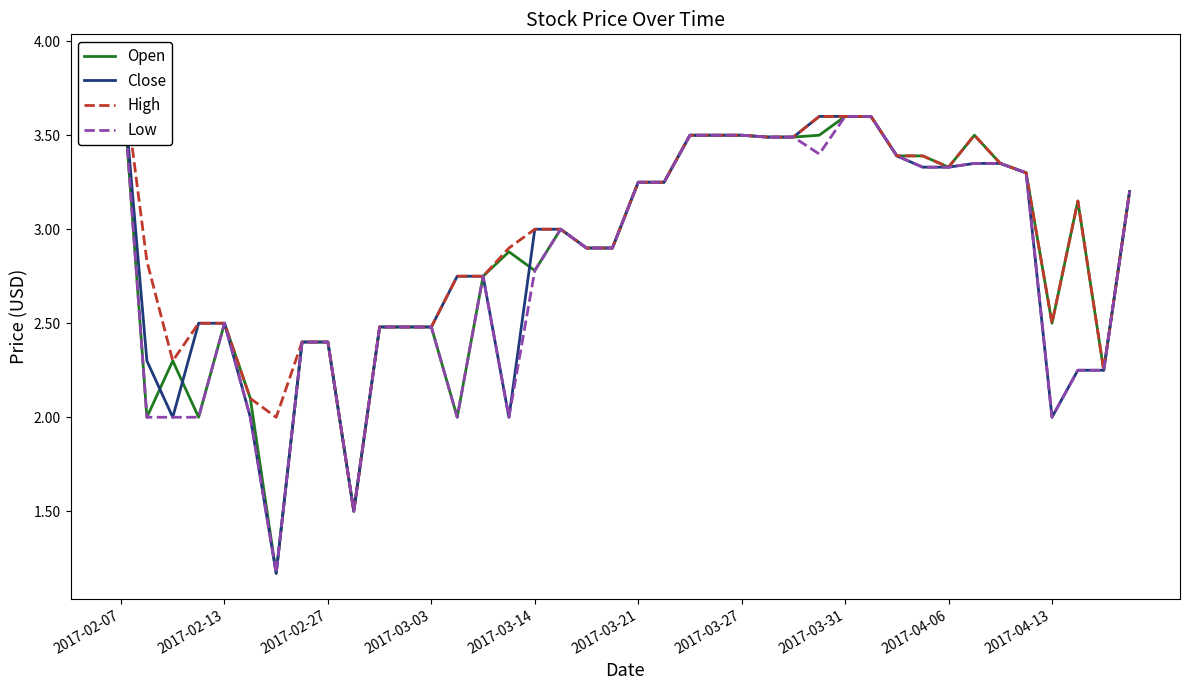

Is this an area chart (filled region under the line)?

No